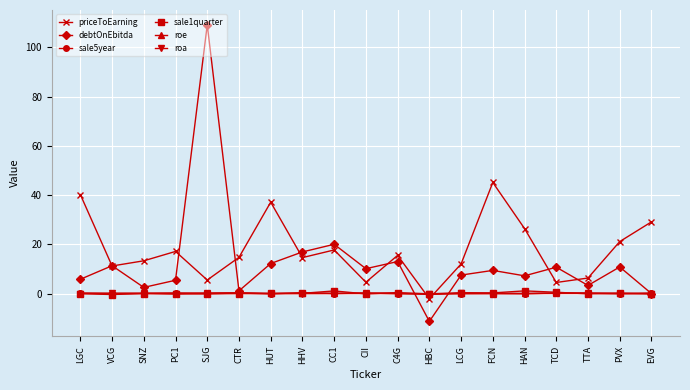

How many lines are shown in the chart?

6